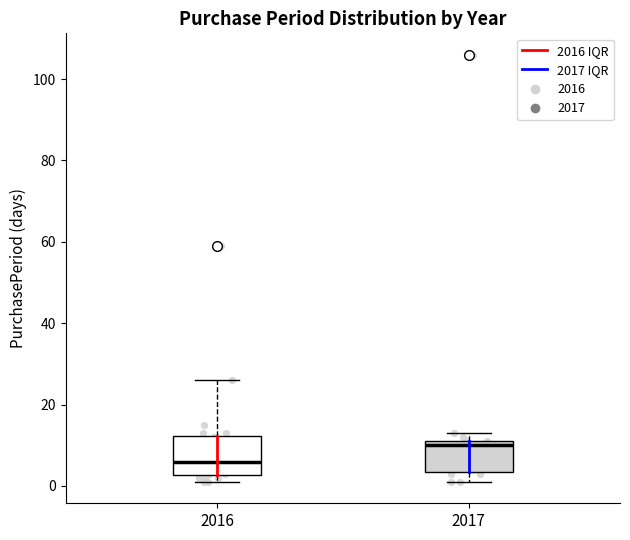

Where is the upper edge of the box at x = 2017 on the y-axis? The values are not printed on the chart, so give them approximately, as read against the axis.

12